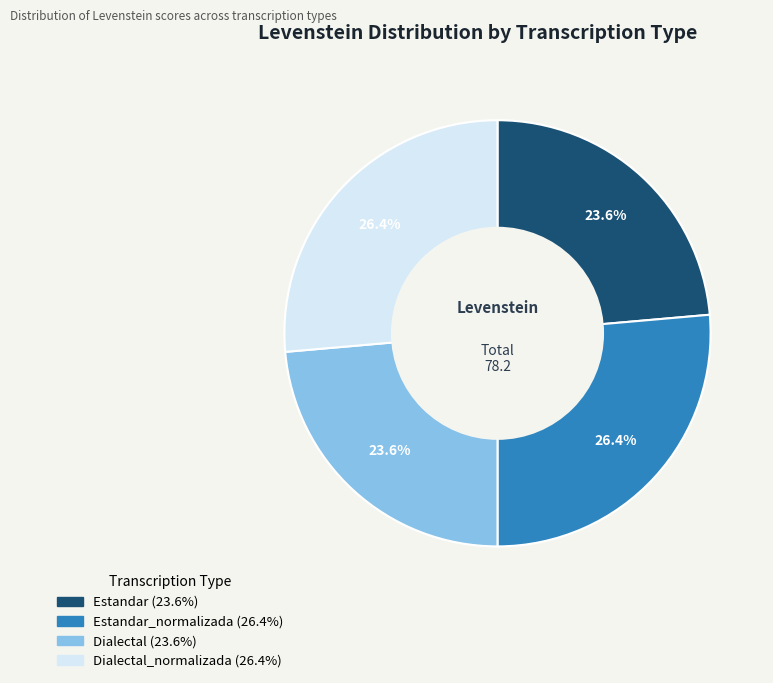

Is there any slice that represents more than half of the pie?

No